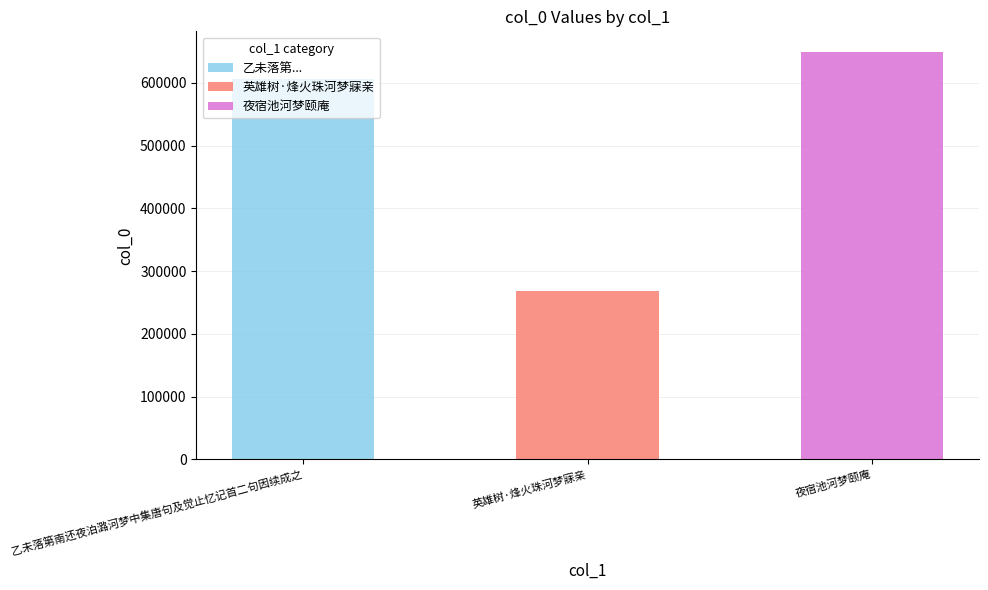

What is the change in value from 乙未落第南还夜泊潞河梦中集唐句及觉止忆记首二句因续成之 to 英雄树·烽火珠河梦寐亲?

-337559